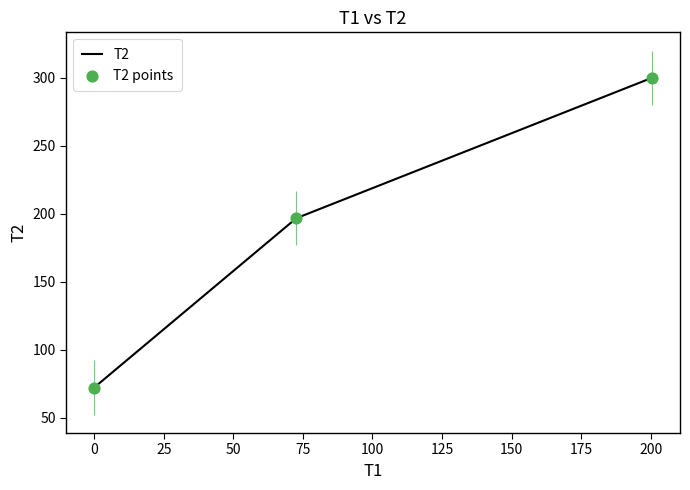

At how many categories does at least one series exceed 146?

2